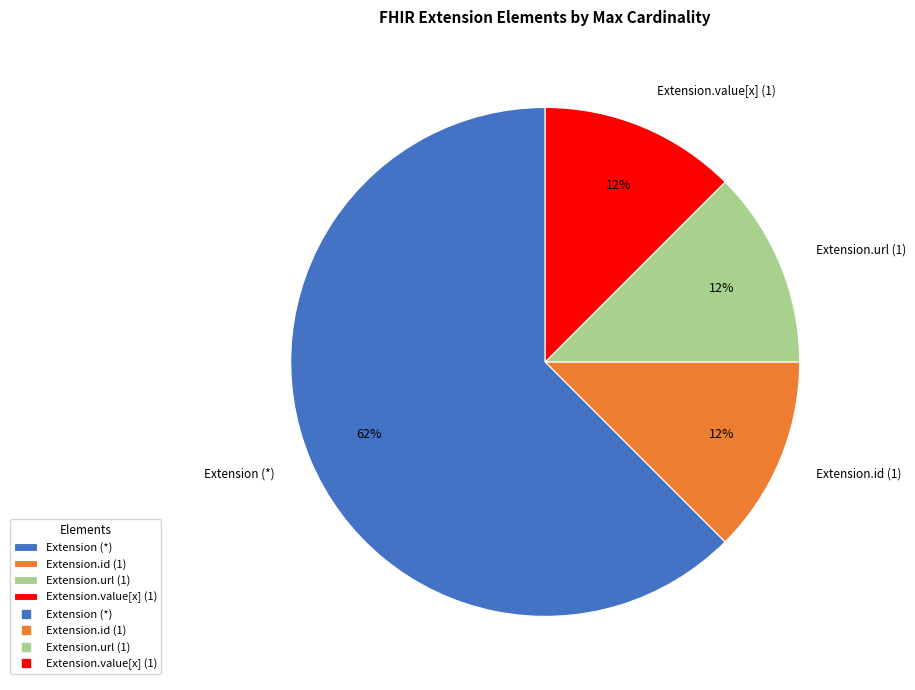

To the nearest percent, what is the average slice percentage?

25%